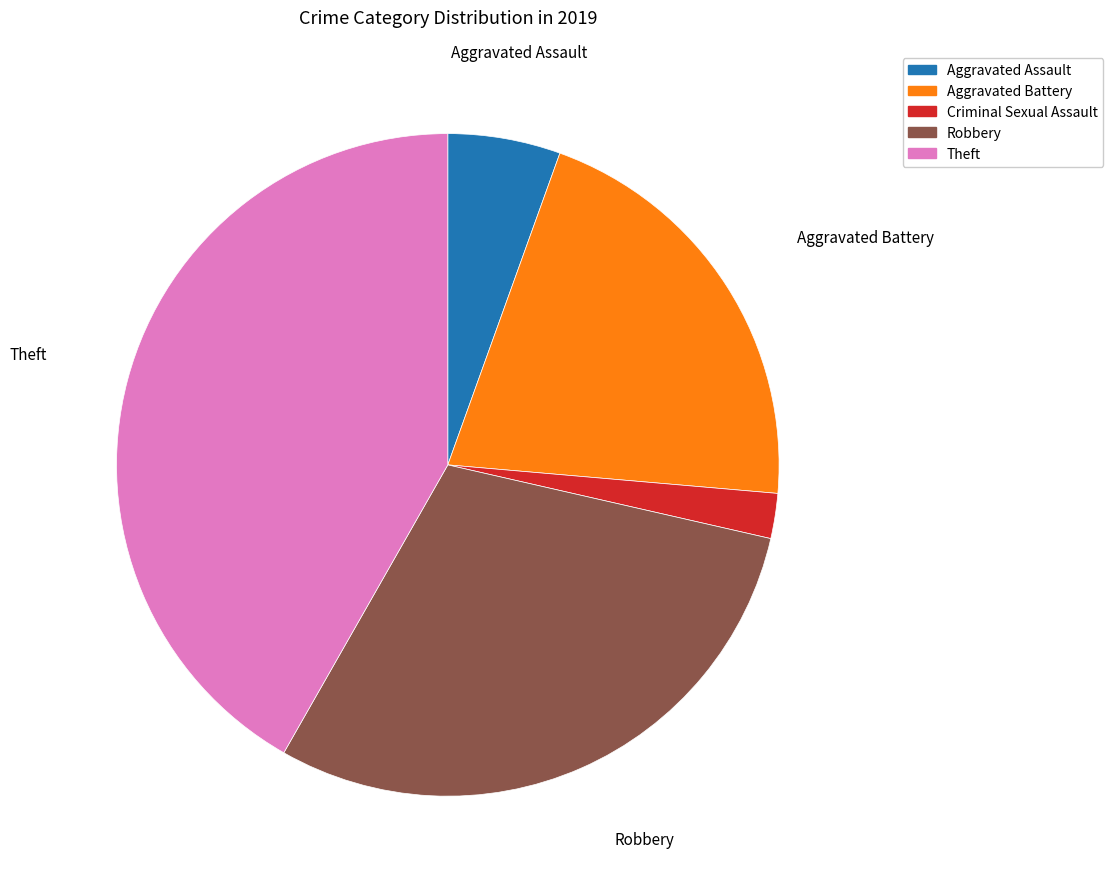

Is there a majority slice in this chart?

No